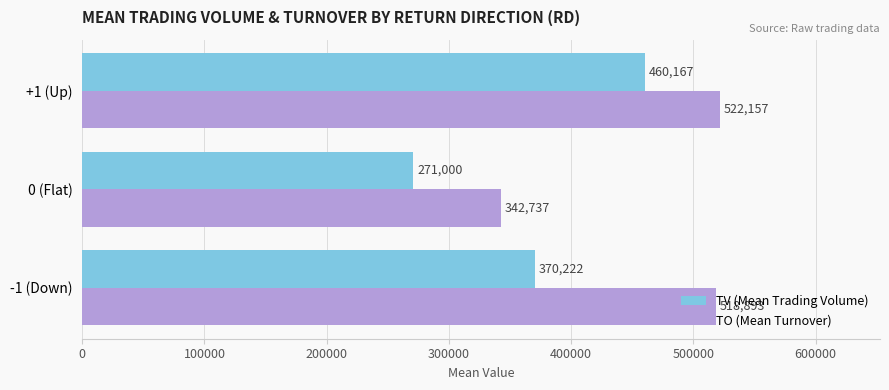

List the series in order of their overall mean, highest first.

TO (Mean Turnover), TV (Mean Trading Volume)